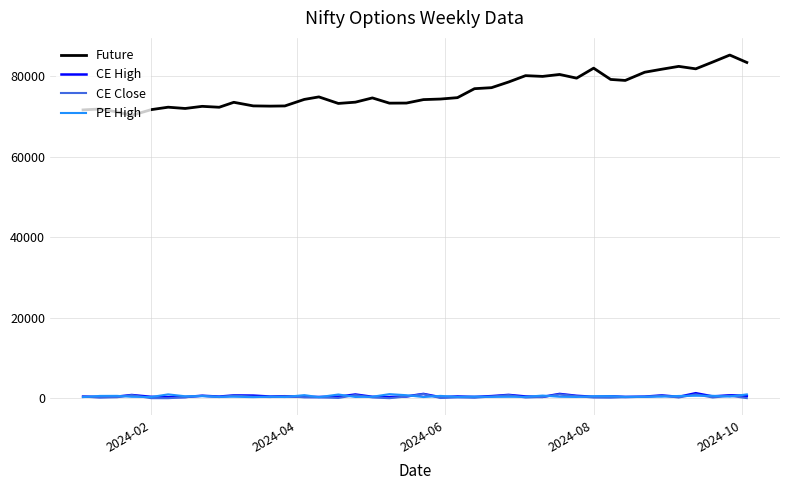

True or false: Future and PE High intersect in this chart.

False